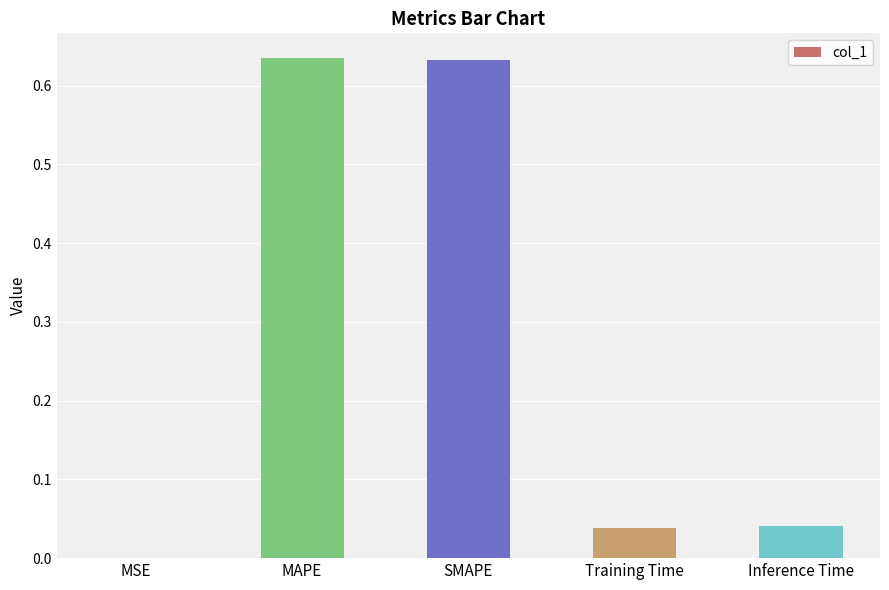

What is the sum of all values?

1.3